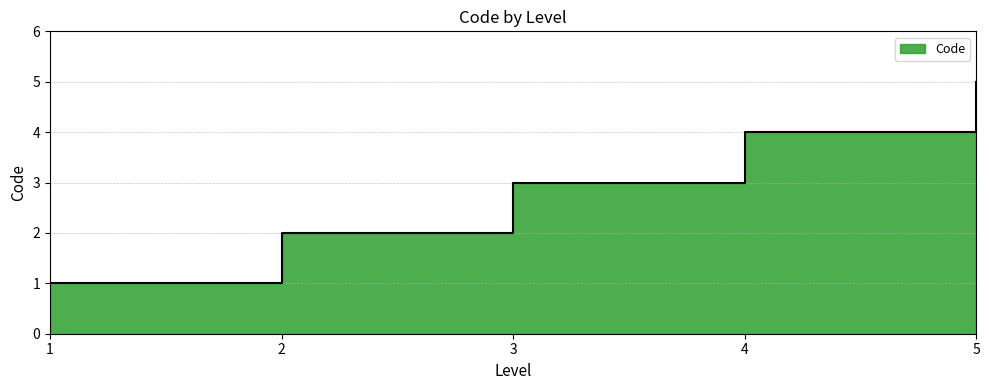

Reading left to right, what are all the values shown in this chart?

1	2	3	4	5